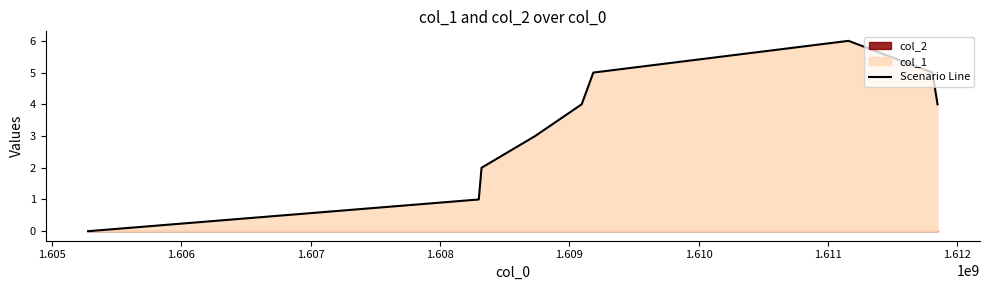

What is the highest value of the Scenario Line series?

6